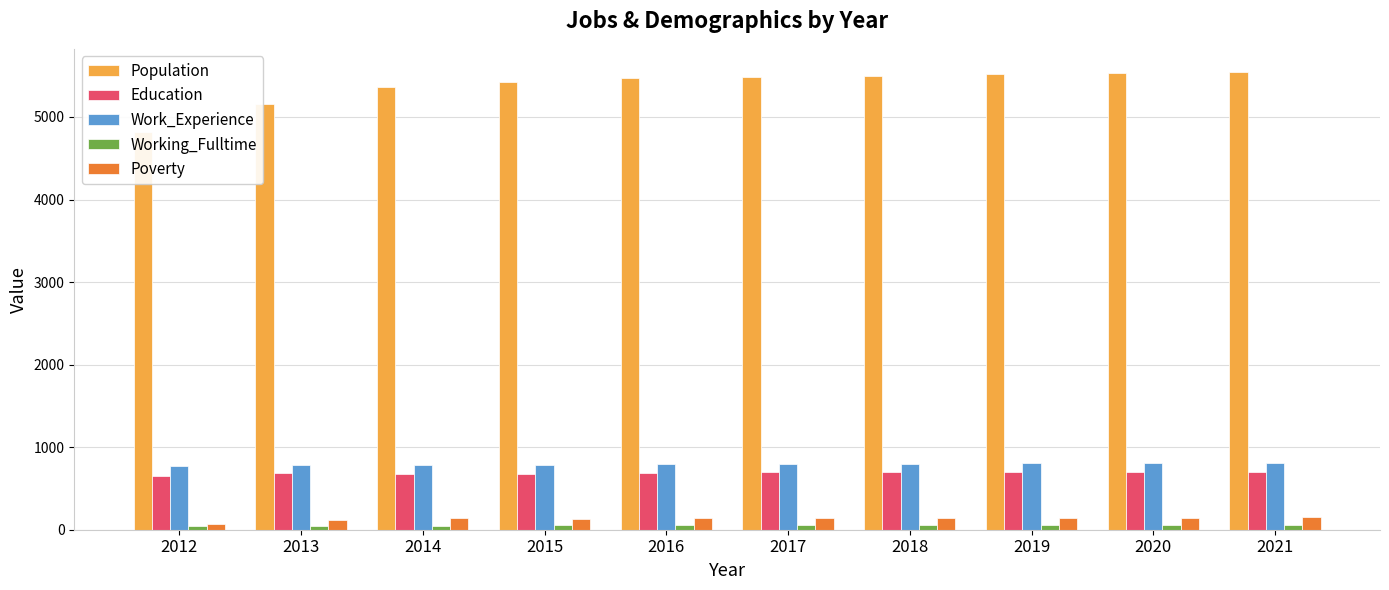

Is the value of Education at 2013 greater than the value of Work_Experience at 2021?

No